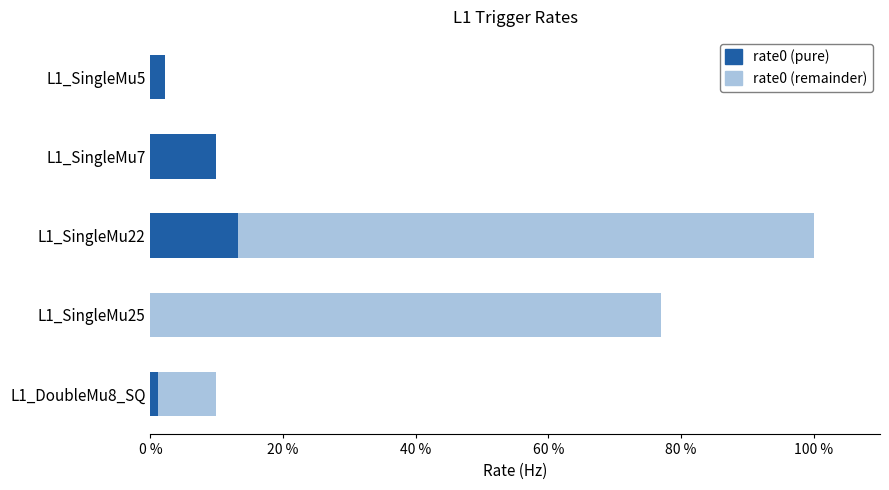

Is it true that rate0 (pure) equals 13.2 at L1_SingleMu22?

True